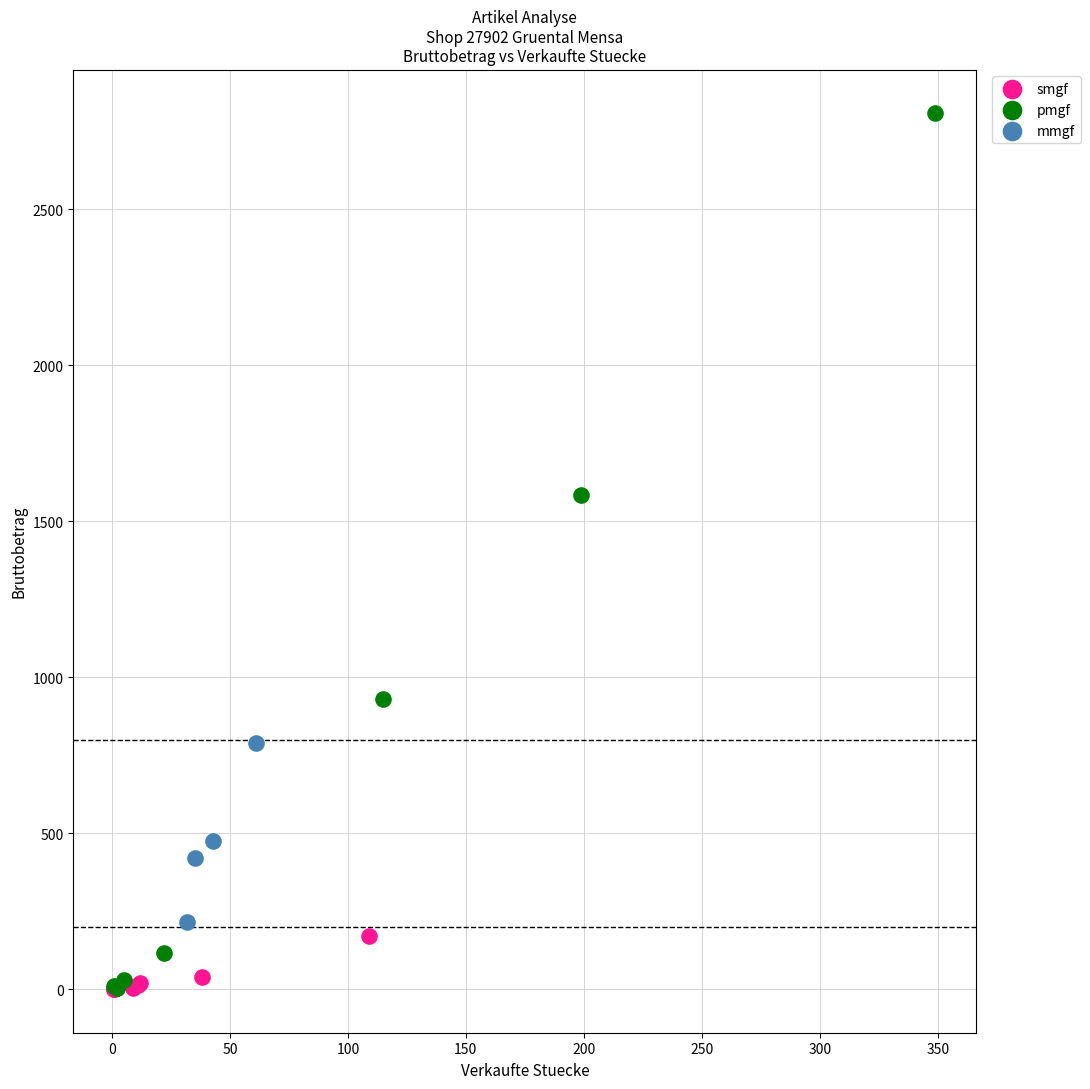

Which series has the widest spread of Y values?

pmgf